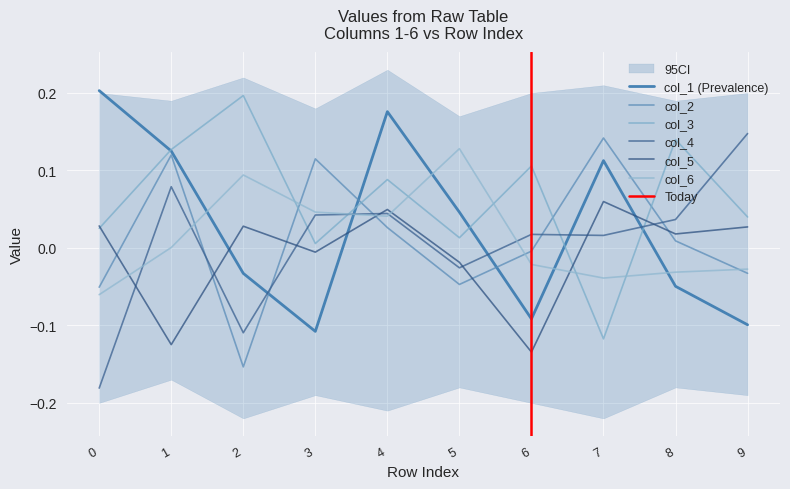

At which category does col_5 reach its first local valley?

1